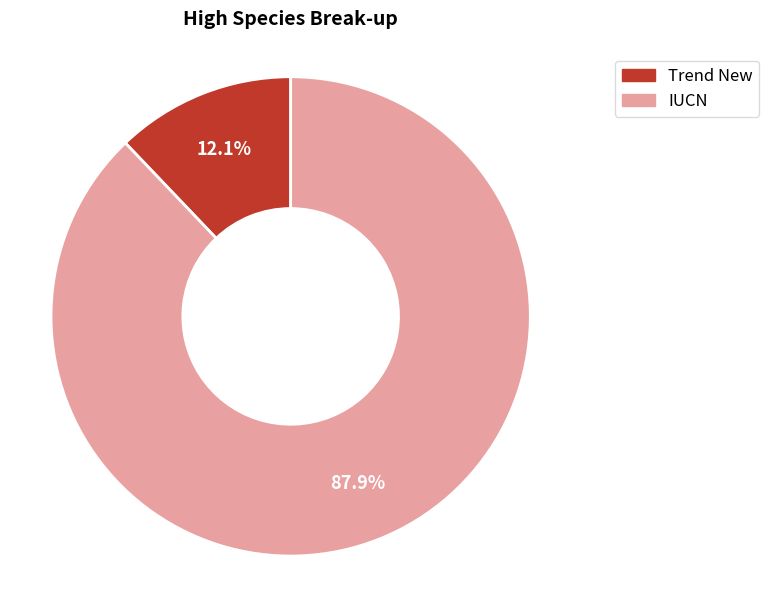

Rank the categories by value from lowest to highest.

Trend New, IUCN